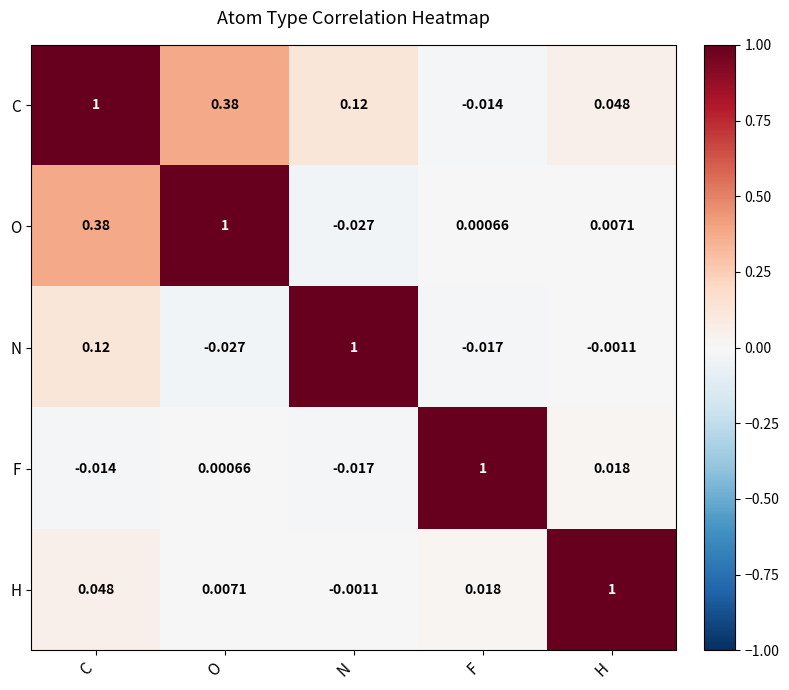

At C, list the series in order from smallest to largest.

F, H, N, O, C